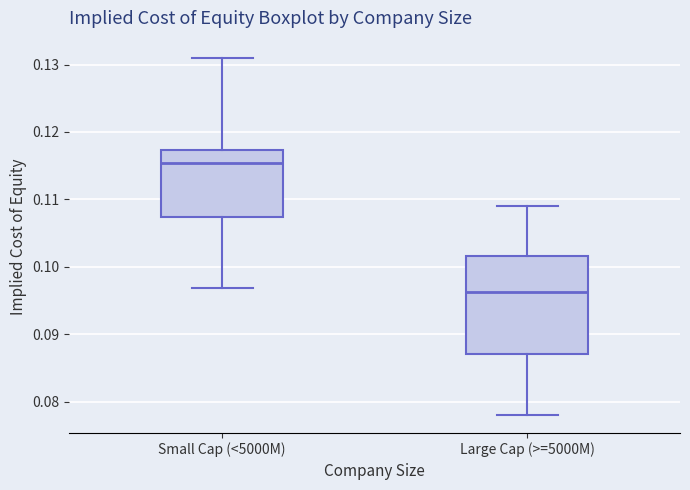

Reading left to right, read every box against the y-axis: the position of its median line, the range the box covers, and the ends of its whiskers. The values are not printed on the chart, so give them approximately, as read against the axis.

Small Cap (<5000M): median 0.115, box 0.107 to 0.117, whiskers 0.097 to 0.131
Large Cap (>=5000M): median 0.096, box 0.087 to 0.102, whiskers 0.078 to 0.109